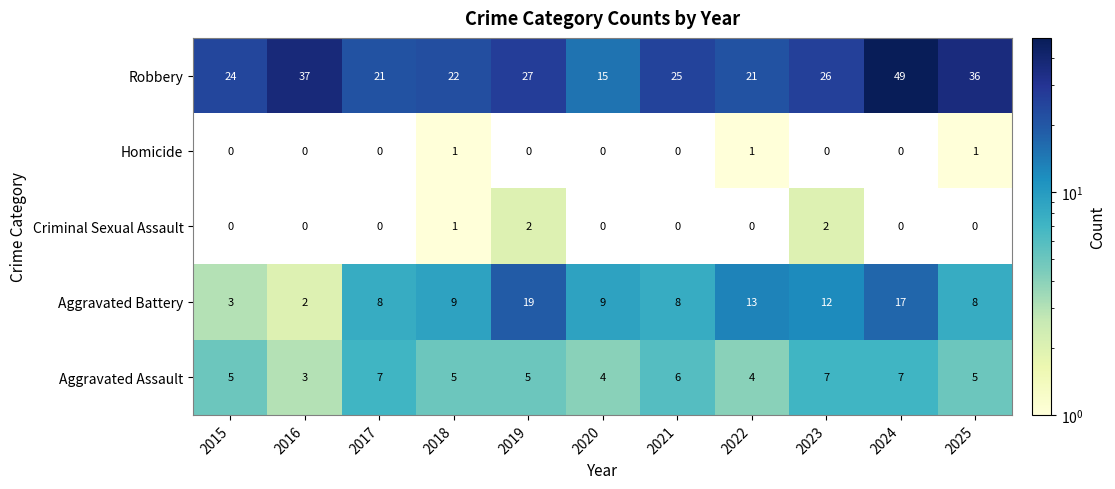

What is the total value across all series at 2020?

28